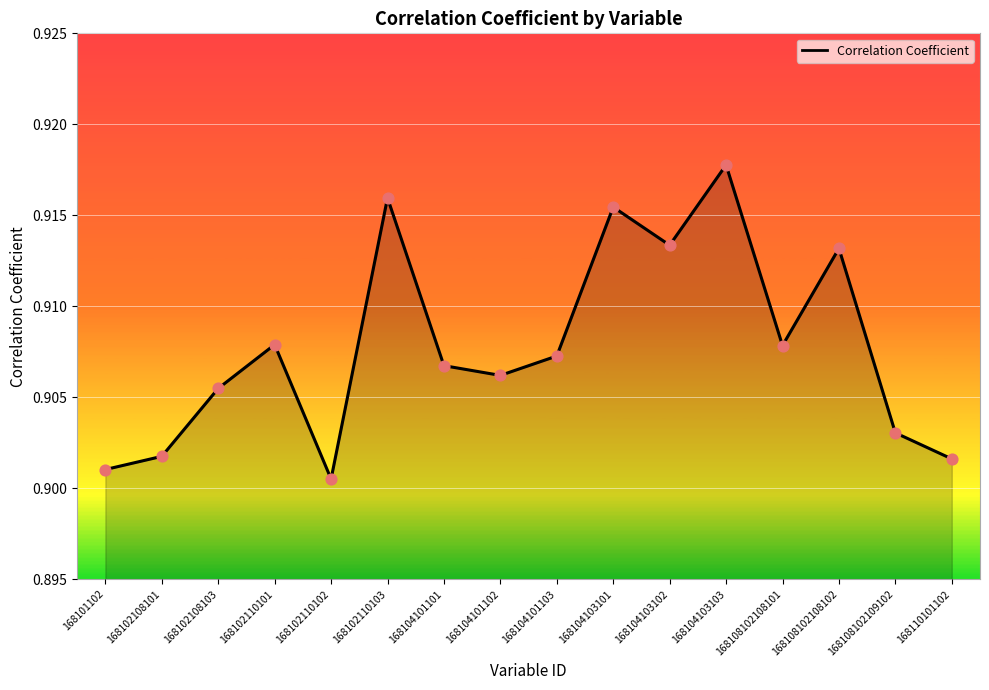

Which has a higher value, 168104101101 or 168104101103?

168104101103